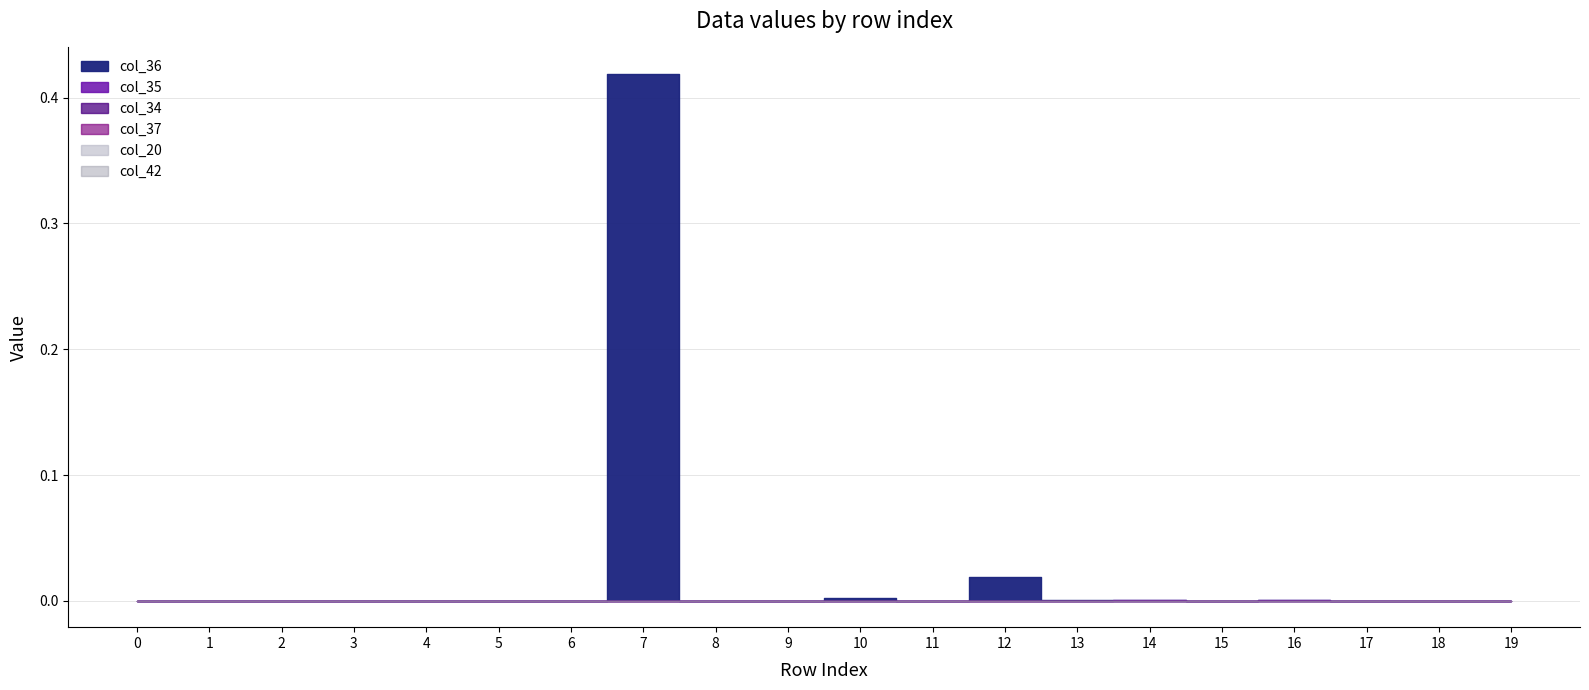

Reading right to left, what are all the values shown in this chart?

col_20: 0.0	0.0	0.0	0.0	0.0	0.0	0.0	0.0	0.0	0.0	0.0	0.0	0.0	0.0	0.0	0.0	0.0	0.0	0.0	0.0
col_34: 0.0	0.0	0.0	0.0	0.0	0.0	0.0	0.0	0.0	0.0	0.0	0.0	0.0	0.0	0.0	0.0	0.0	0.0	0.0	0.0
col_35: 0.0	0.0	0.0	0.0	0.0	0.0	0.0	0.0	0.0	0.0	0.0	0.0	0.0	0.0	0.0	0.0	0.0	0.0	0.0	0.0
col_36: 0.0	0.0	0.0	0.0	0.0	0.0	0.0	0.0	0.0	0.0	0.0	0.0	0.4	0.0	0.0	0.0	0.0	0.0	0.0	0.0
col_37: 0.0	0.0	0.0	0.0	0.0	0.0	0.0	0.0	0.0	0.0	0.0	0.0	0.0	0.0	0.0	0.0	0.0	0.0	0.0	0.0
col_42: 0.0	0.0	0.0	0.0	0.0	0.0	0.0	0.0	0.0	0.0	0.0	0.0	0.0	0.0	0.0	0.0	0.0	0.0	0.0	0.0